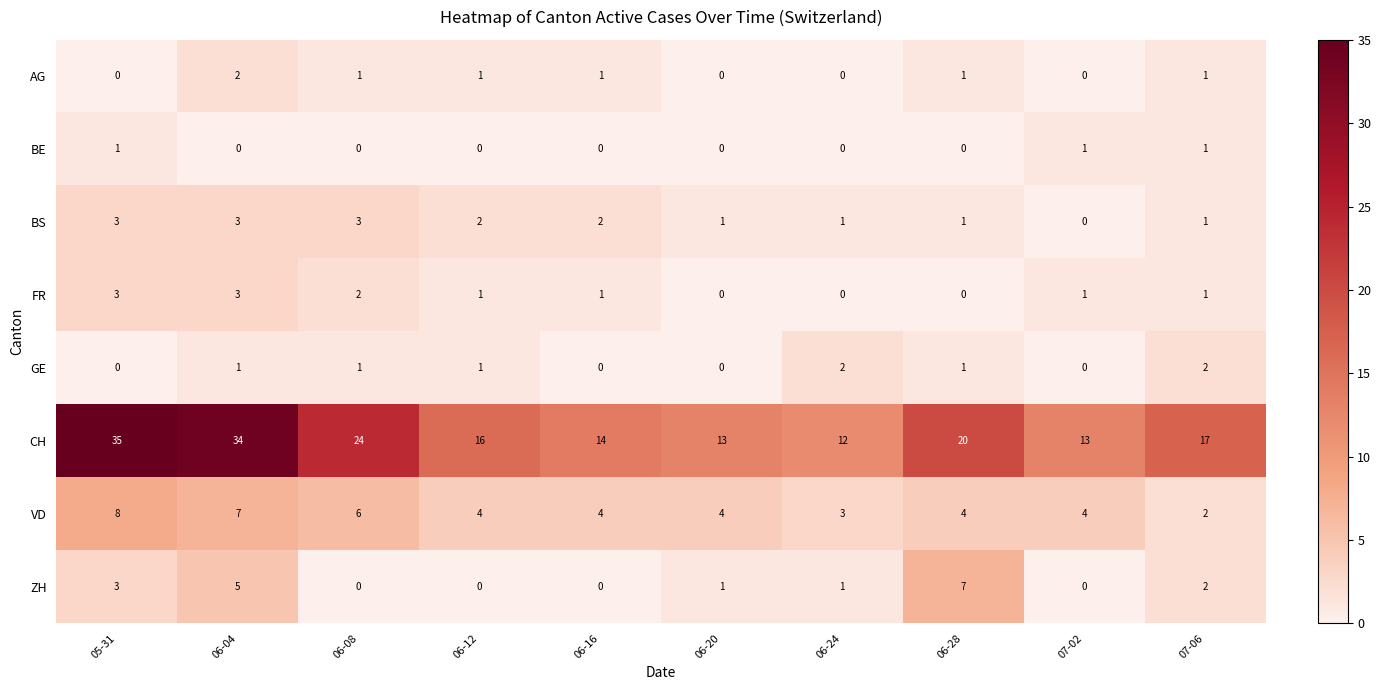

Count the BS values in the range 1 to 3.

9